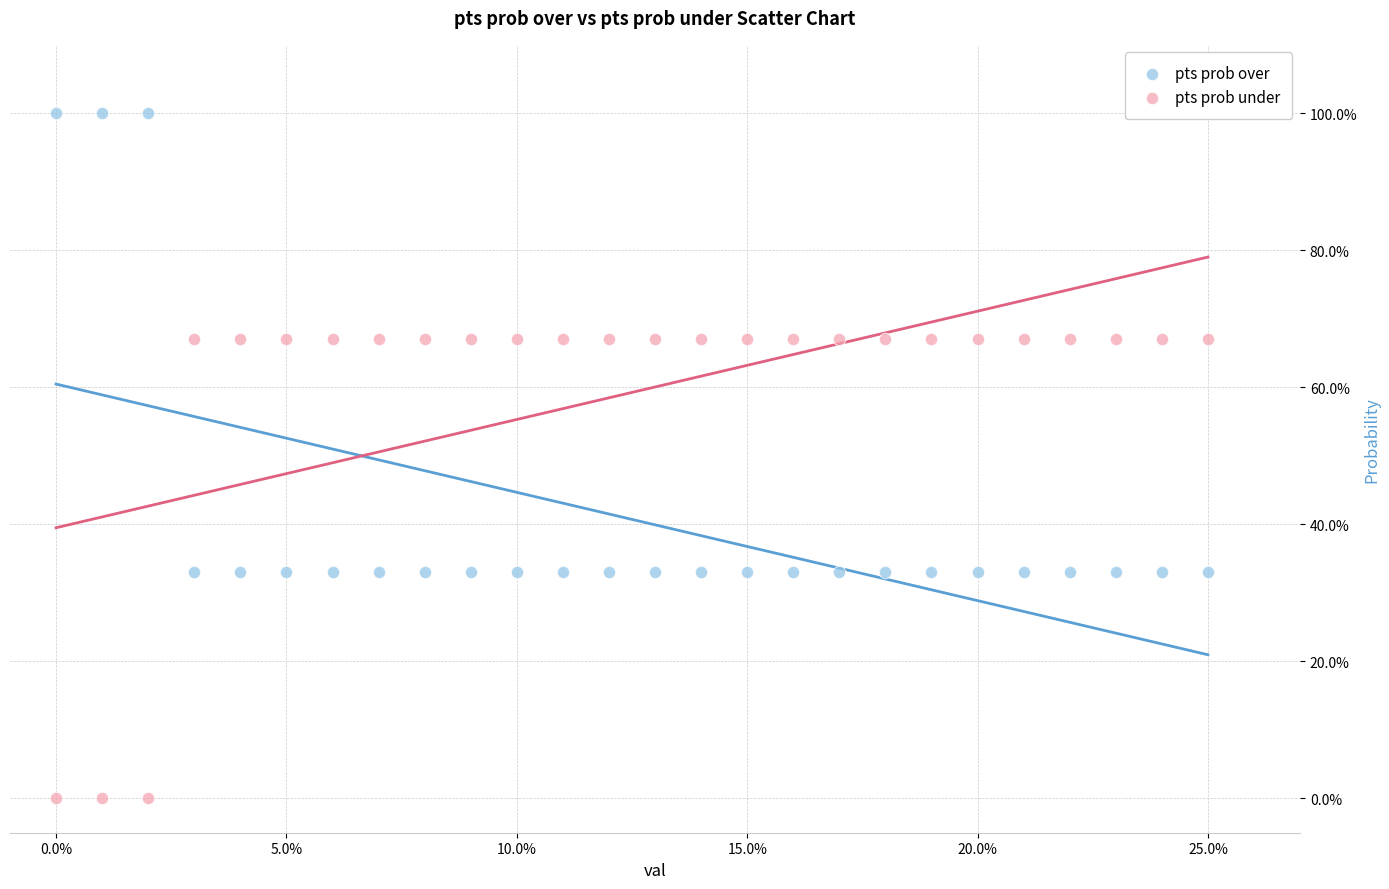

Which series reaches the maximum Y coordinate?

pts prob over